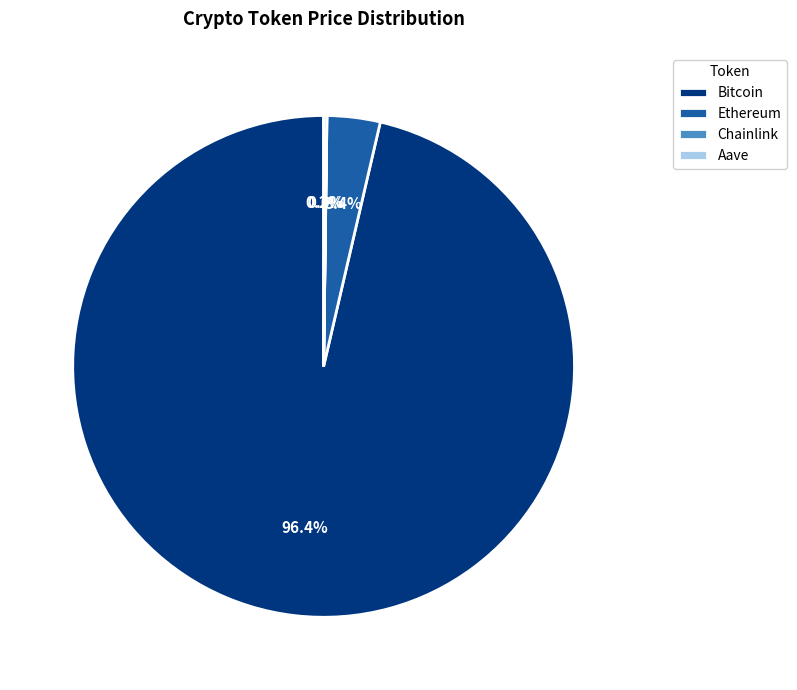

Which category has the biggest portion of the pie?

Bitcoin